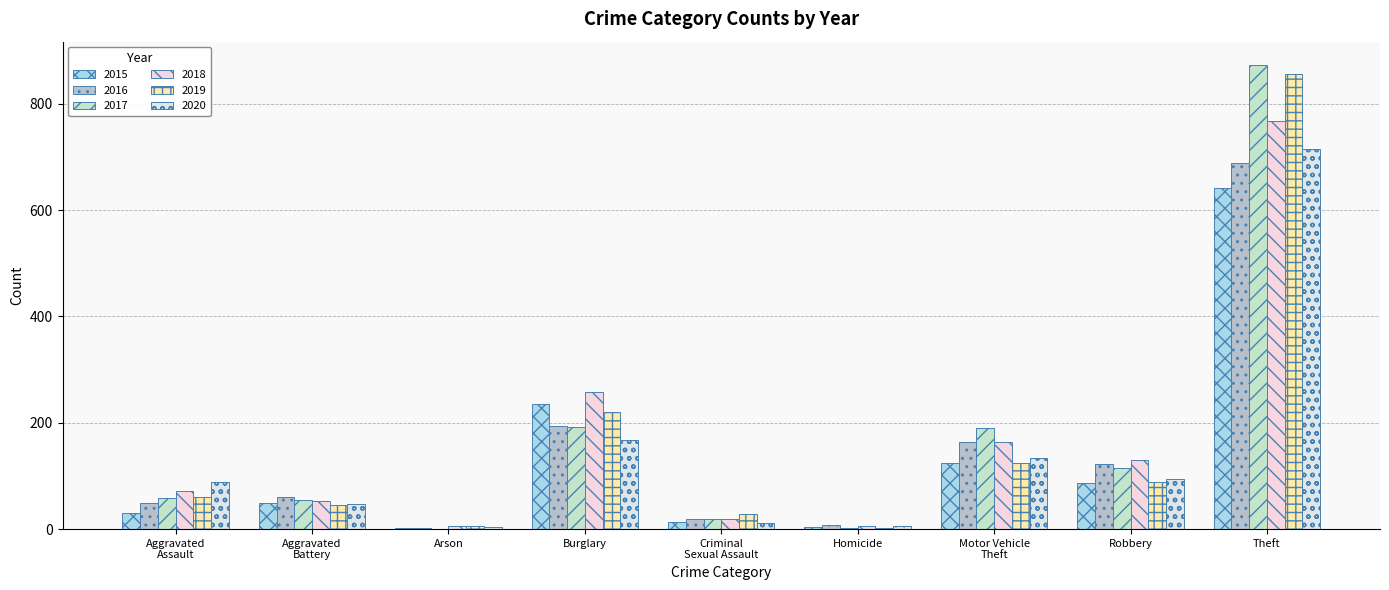

The 2016 series shows 253 at Motor Vehicle
Theft. True or false?

False